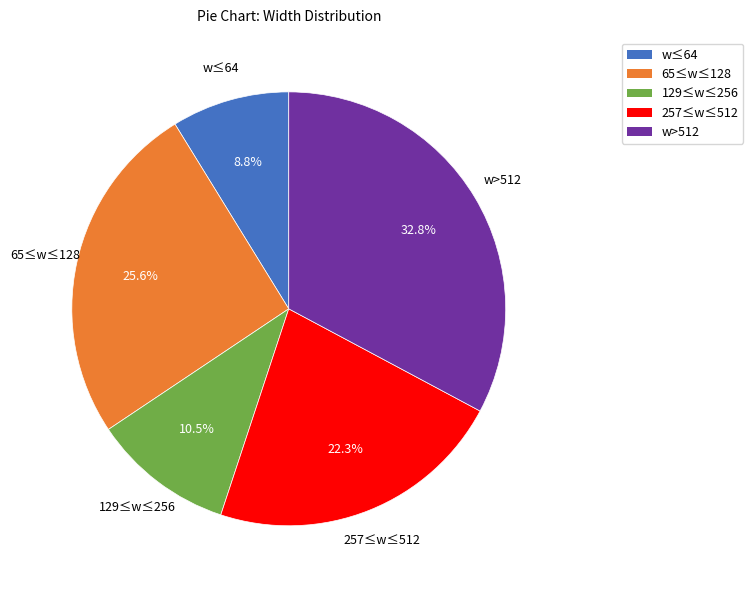

Which category has the smallest portion of the pie?

w≤64